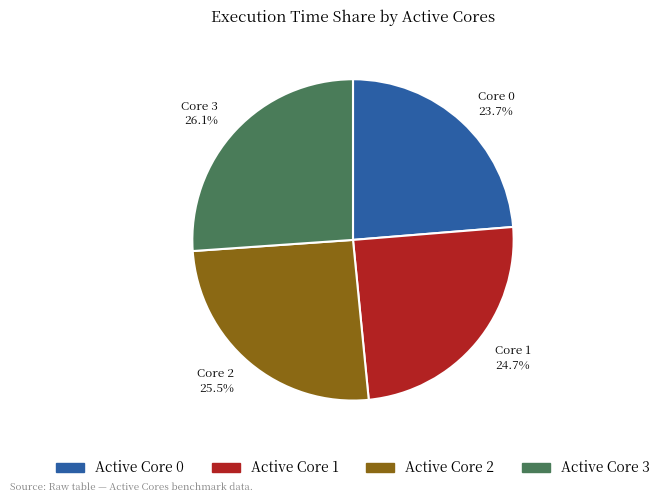

Rank the categories by value from lowest to highest.

Active Core 0, Active Core 1, Active Core 2, Active Core 3